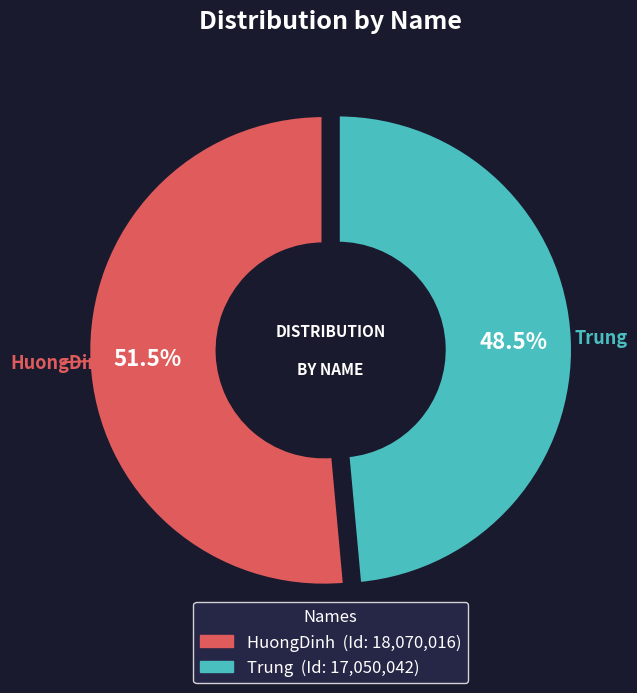

What percentage is the HuongDinh slice, to the nearest percent?

51%